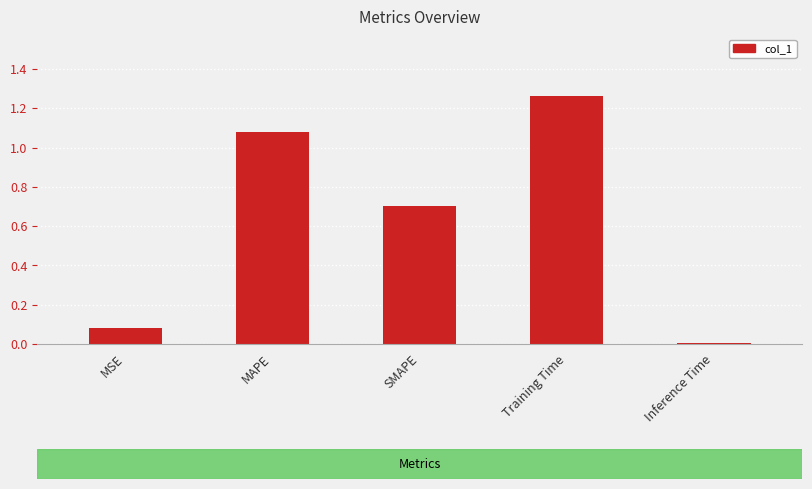

Rank the categories by value from highest to lowest.

Training Time, MAPE, SMAPE, MSE, Inference Time